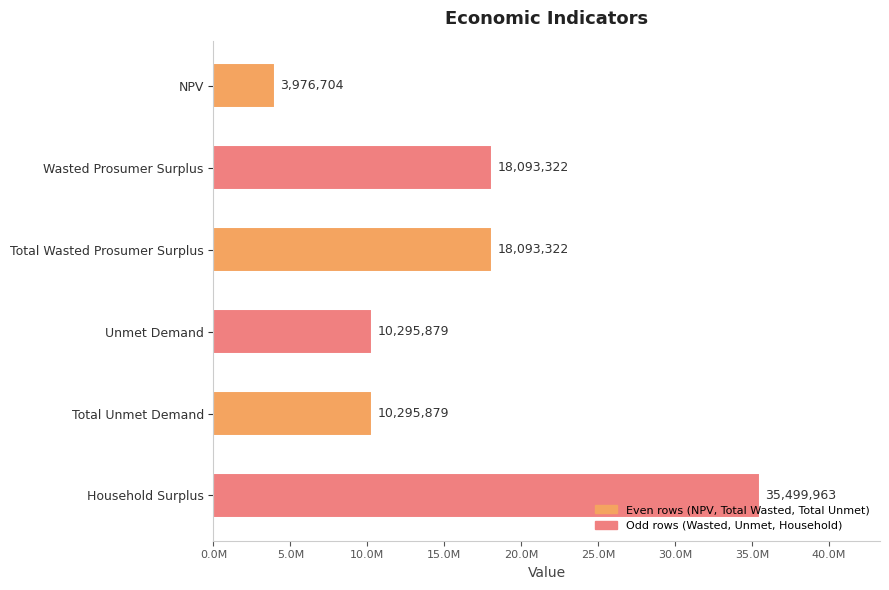

What is the maximum value shown in the chart?

35499963.4